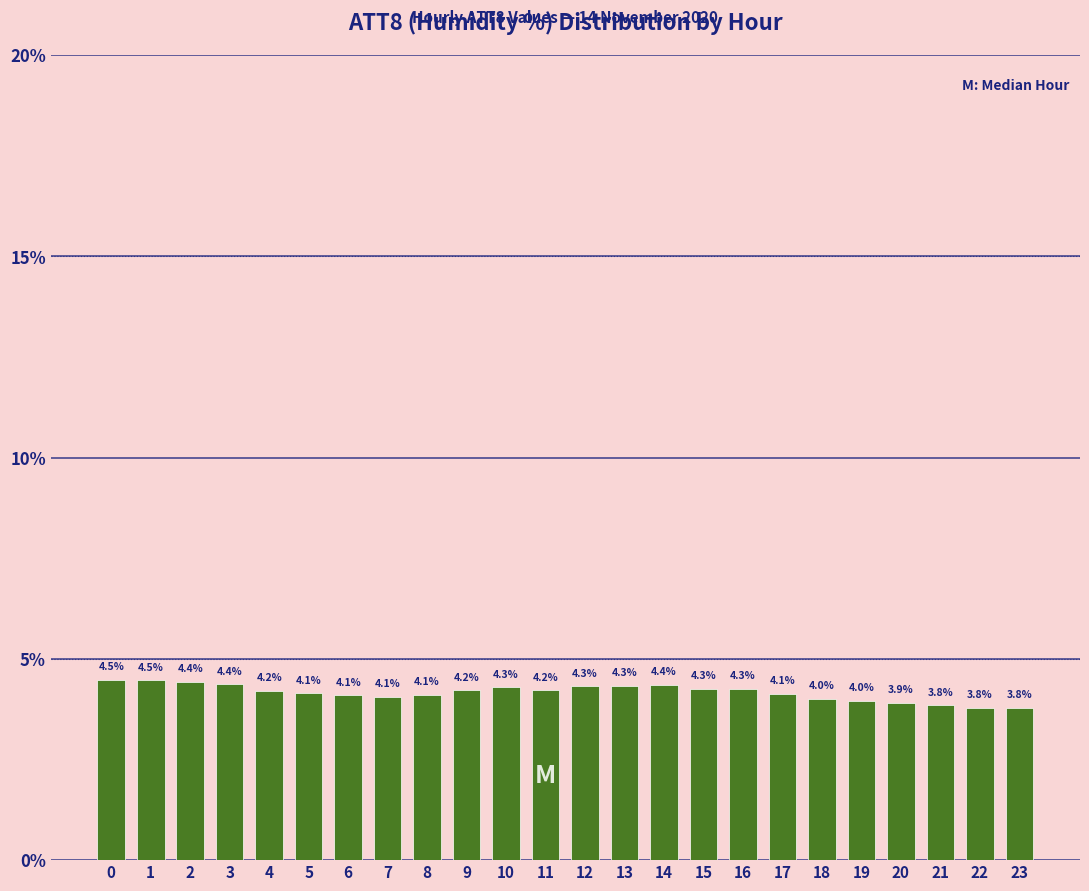

Reading right to left, list all the values displayed in this chart.

23=3.8	22=3.8	21=3.8	20=3.9	19=4.0	18=4.0	17=4.1	16=4.3	15=4.3	14=4.4	13=4.3	12=4.3	11=4.2	10=4.3	9=4.2	8=4.1	7=4.1	6=4.1	5=4.1	4=4.2	3=4.4	2=4.4	1=4.5	0=4.5